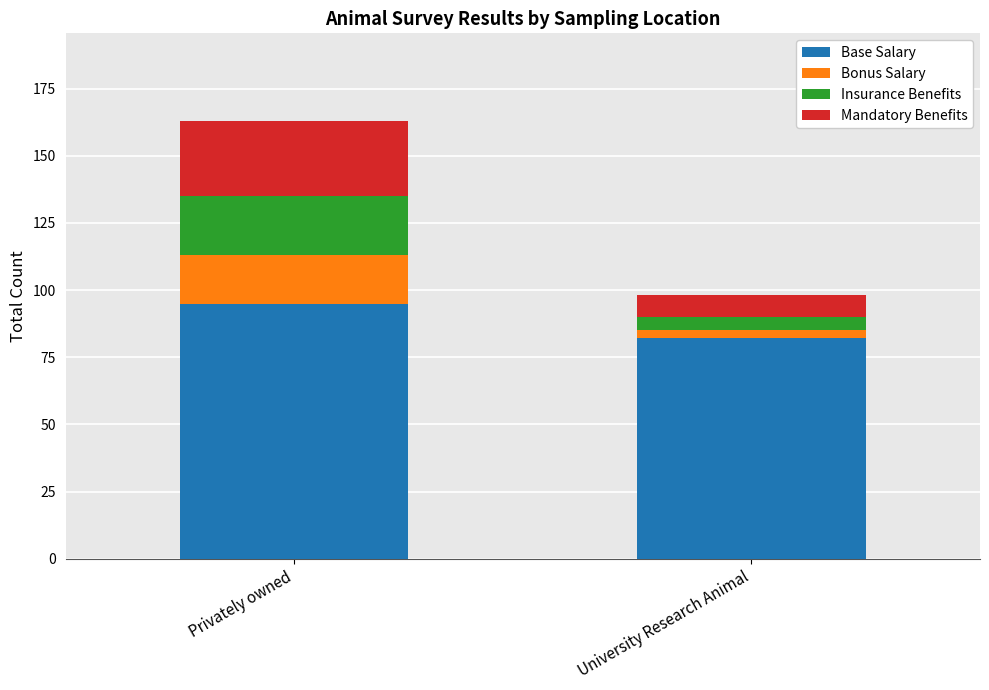

Reading left to right, transcribe the values for Base Salary.

95	82